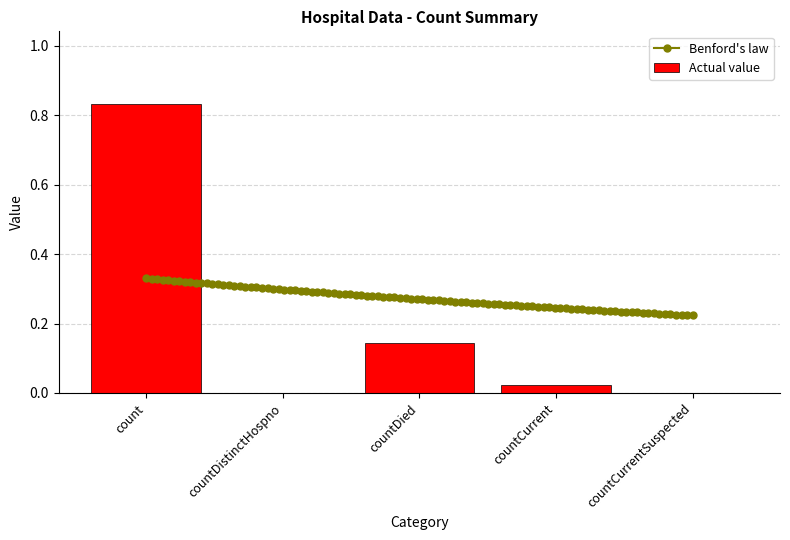

Does the chart contain stacked bars?

No